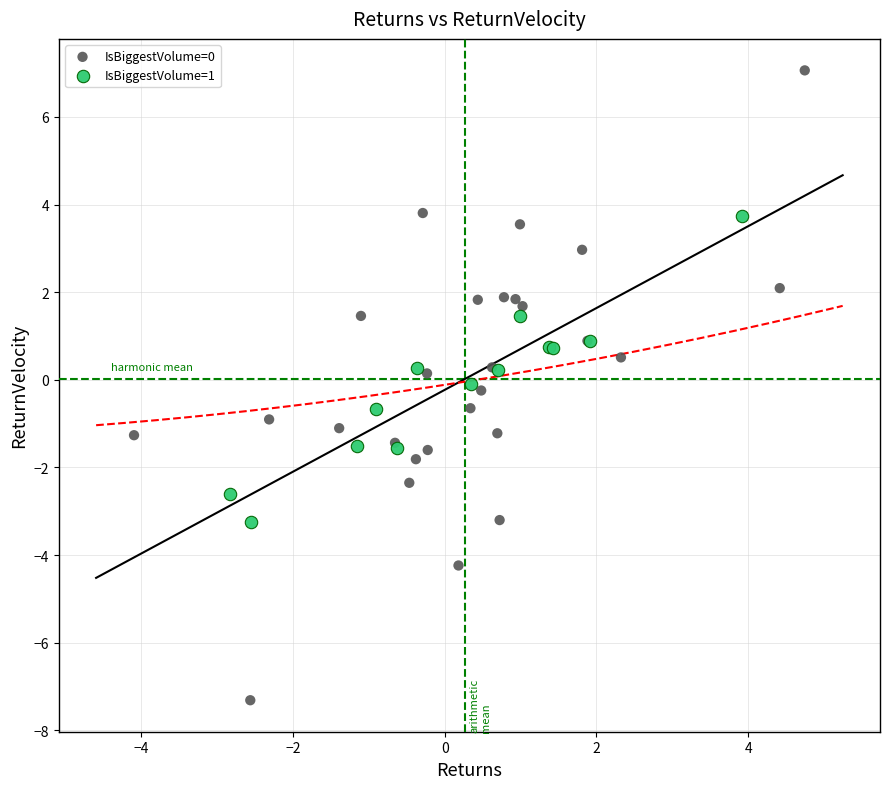

Which series has the largest Y range (max minus min)?

IsBiggestVolume=0